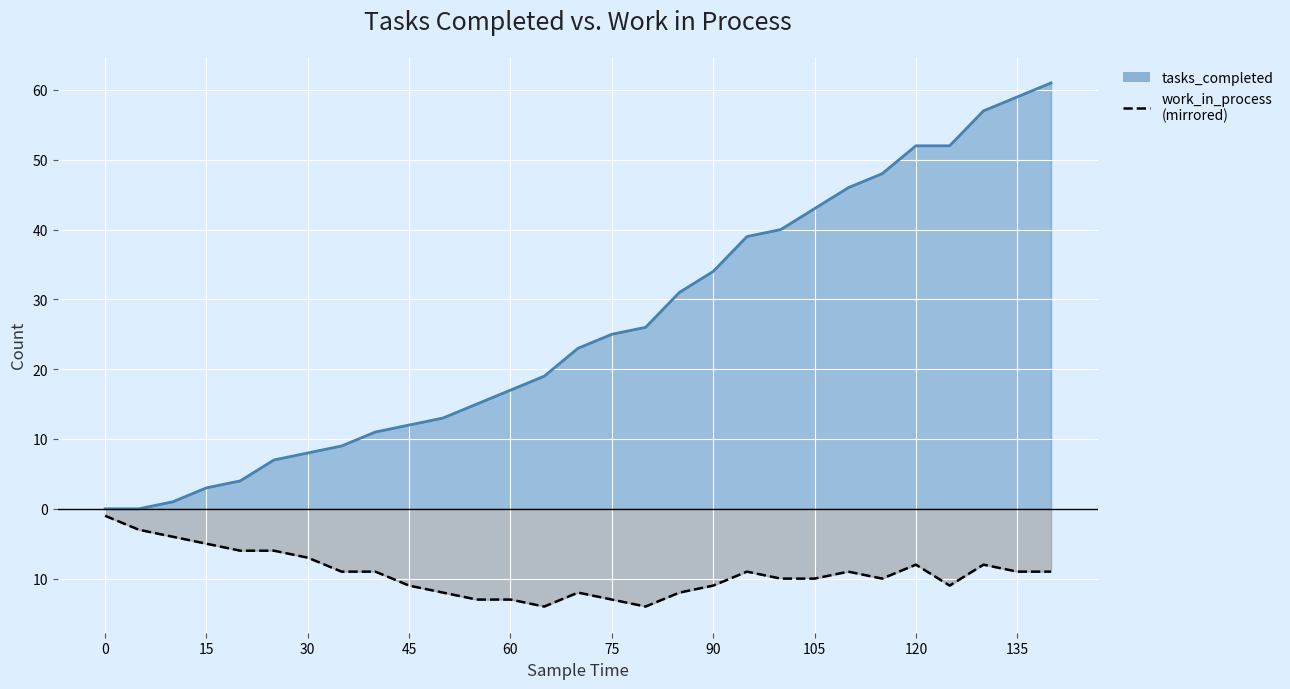

True or false: tasks_completed and work_in_process intersect in this chart.

False